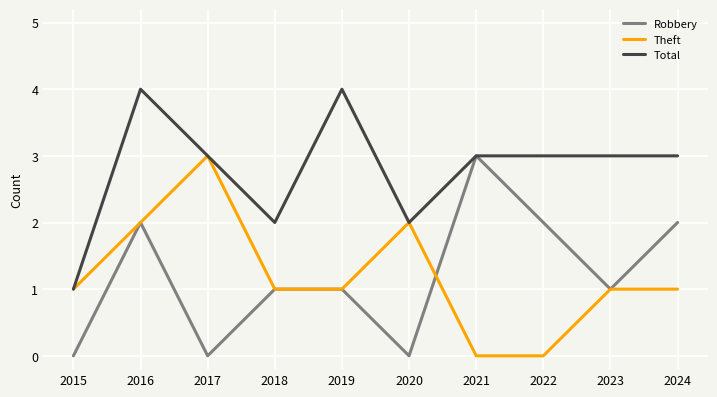

Which category has the highest value in the Theft series?

2017